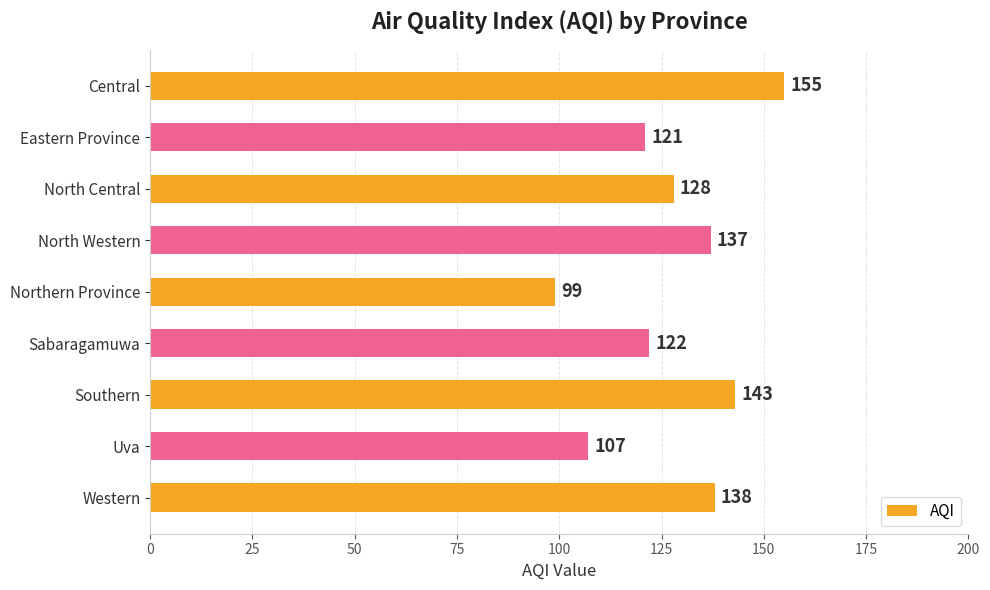

What is the sum of all values?

1150